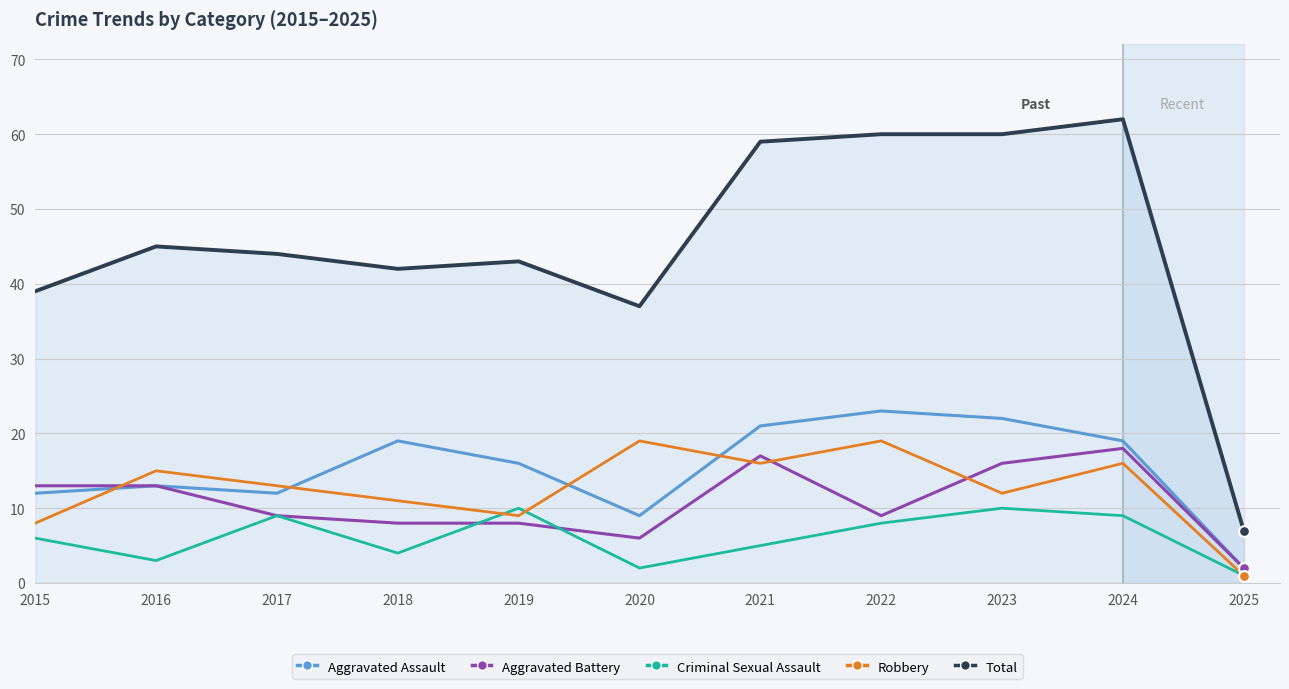

At how many categories does at least one series exceed 55?

4